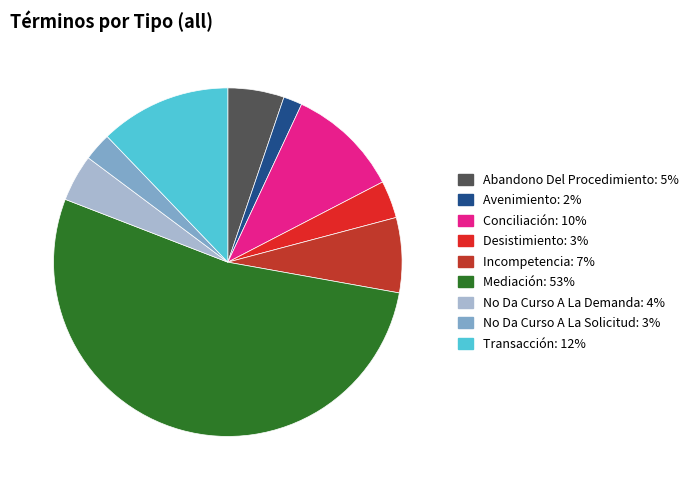

What is the ratio of the value at Incompetencia to the value at No Da Curso A La Solicitud?

2.7